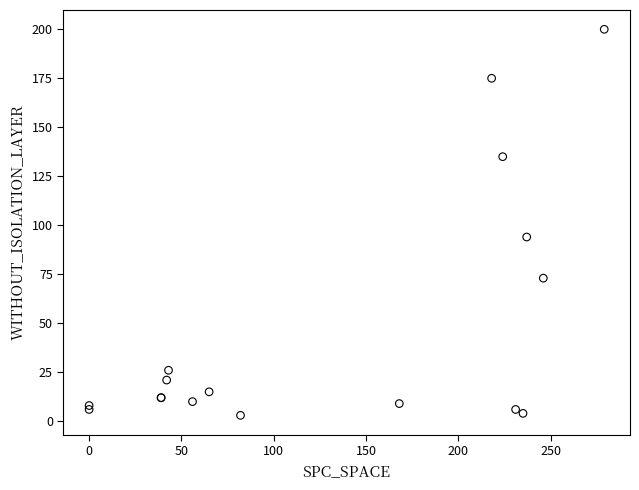

What Y value in the scatter plot is closest to 101?

94